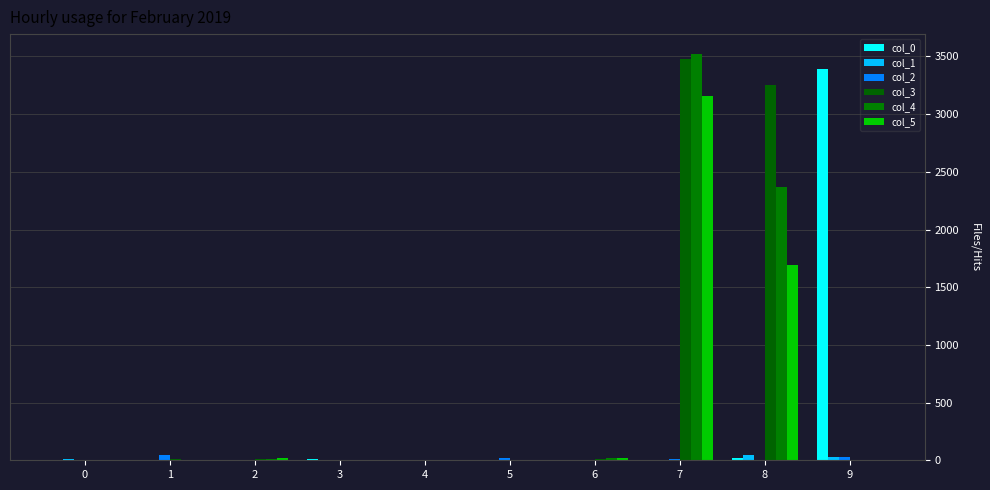

How many data points does each series have?

10